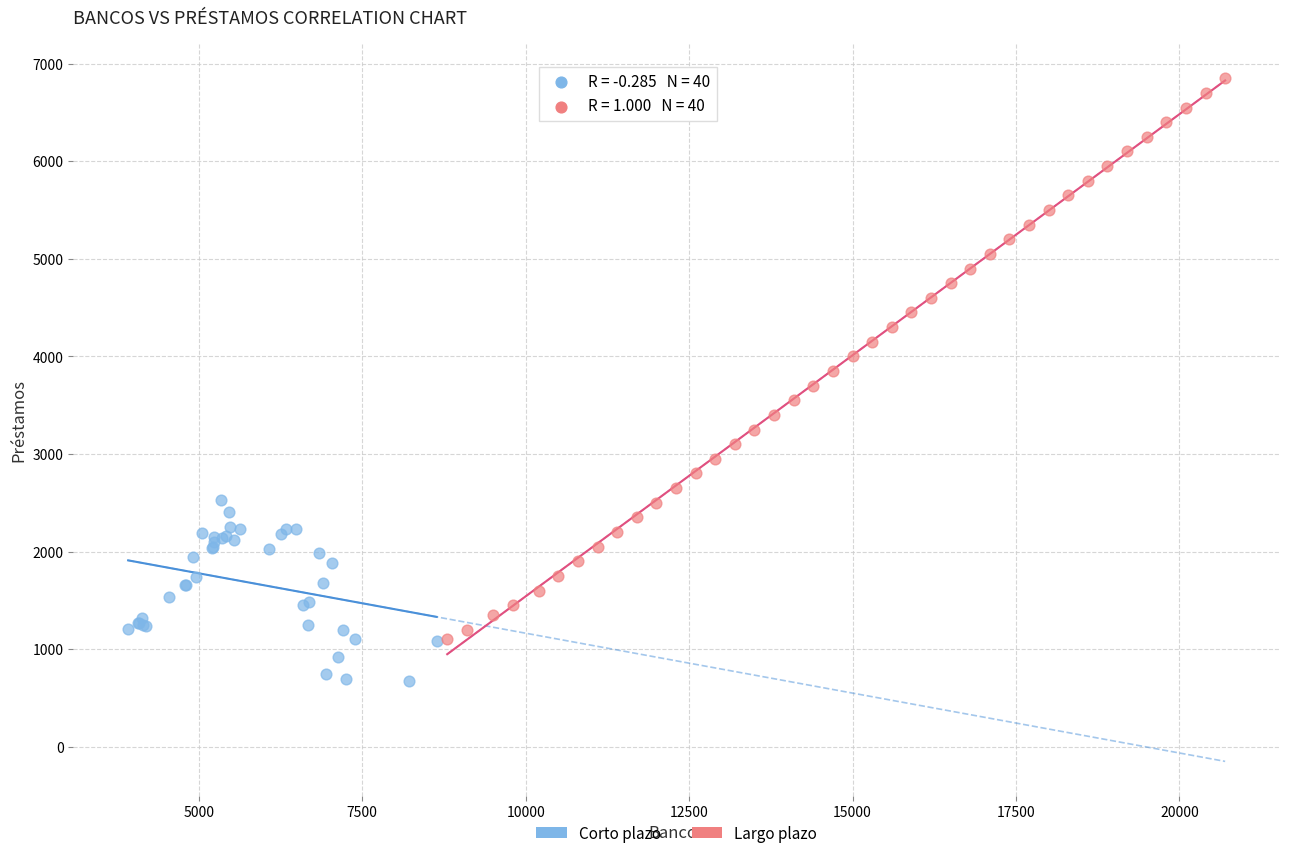

What are all the series names shown in the legend?

Corto plazo, Largo plazo